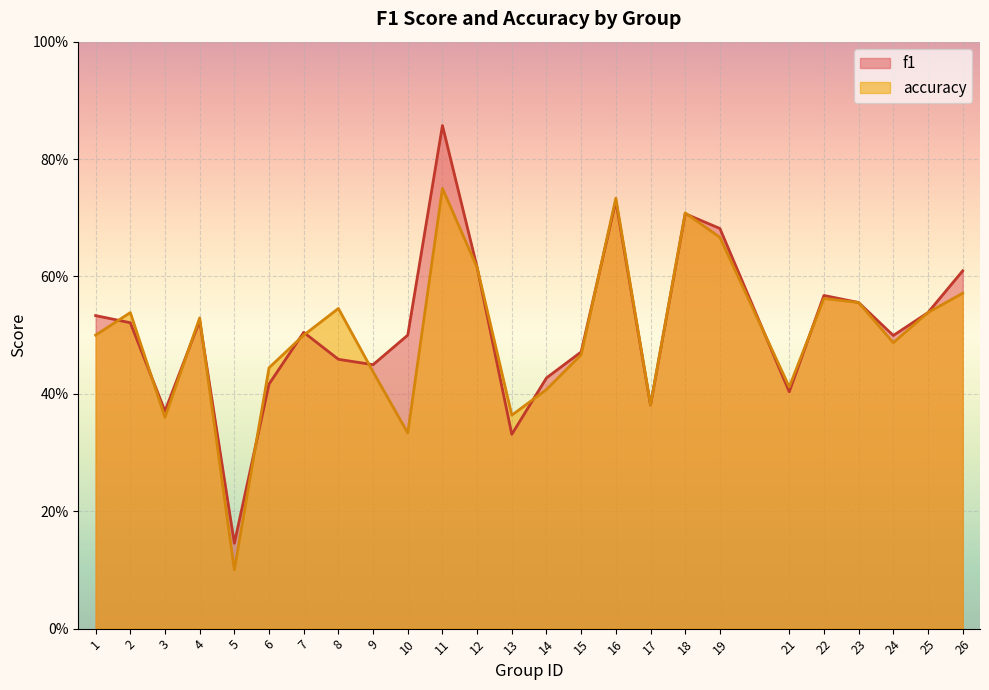

Is it true that accuracy equals 0.4 at 6?

True